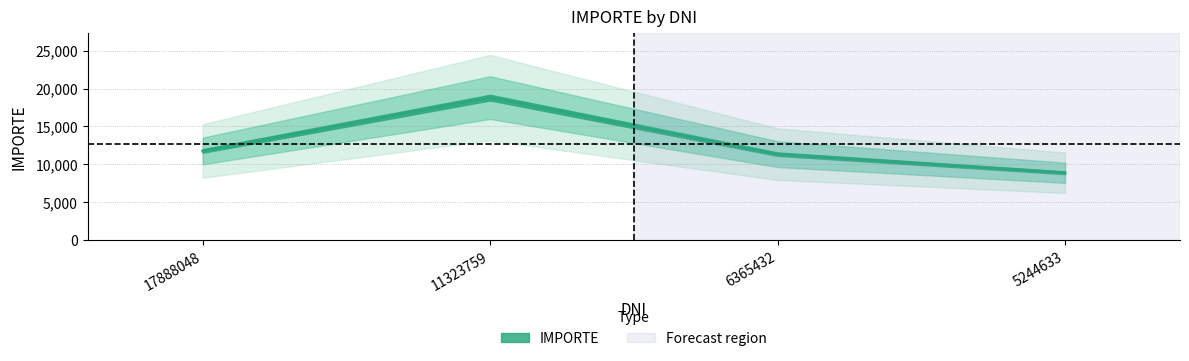

List the labels in order of value, largest first.

11323759, 17888048, 6365432, 5244633